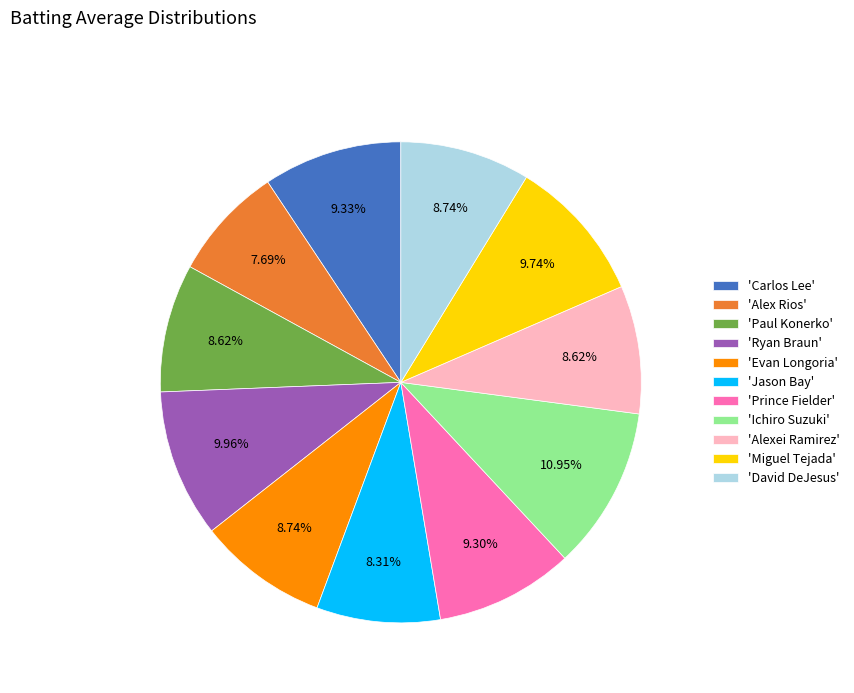

To the nearest percent, what is the average slice percentage?

9%